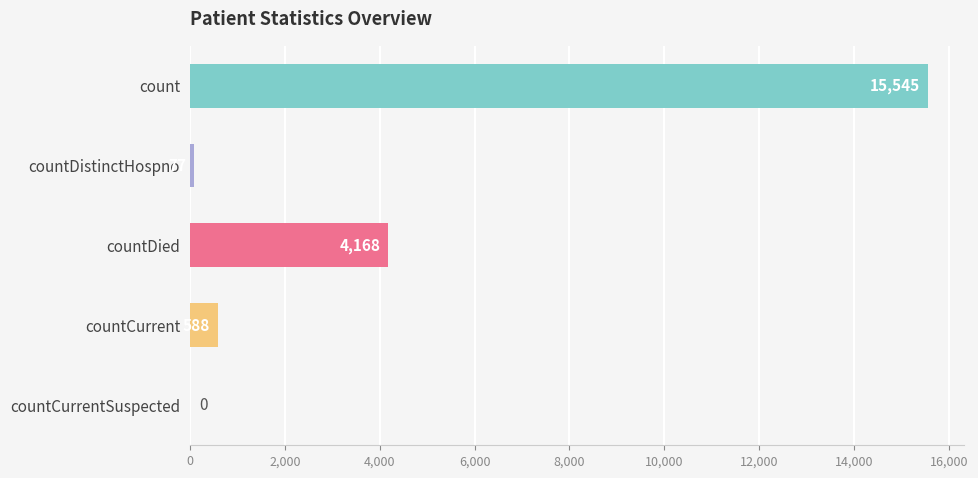

Are the bars horizontal?

Yes